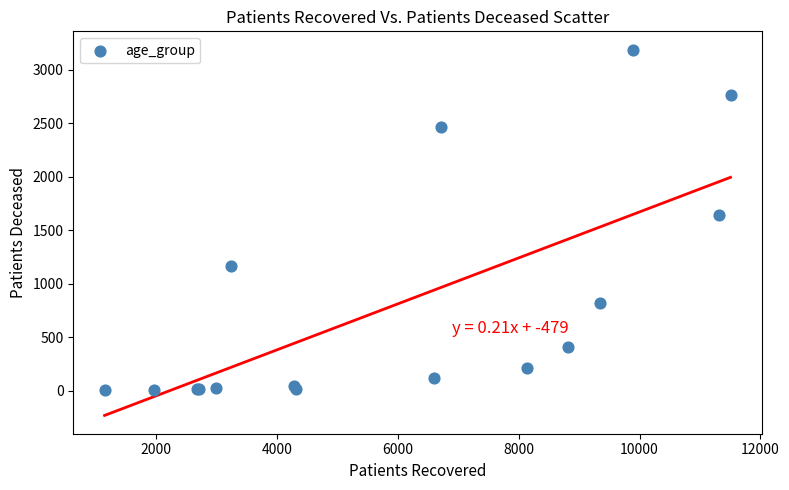

What Y value in the scatter plot is closest to 1594?

1637